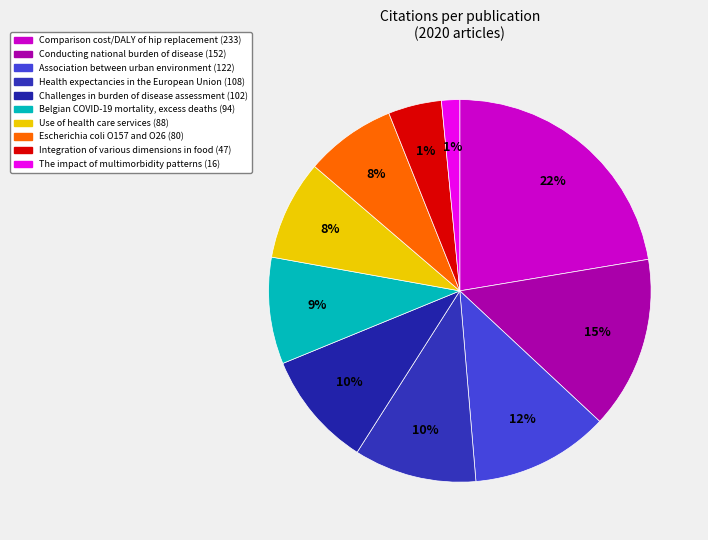

How many slices are in this pie chart?

10